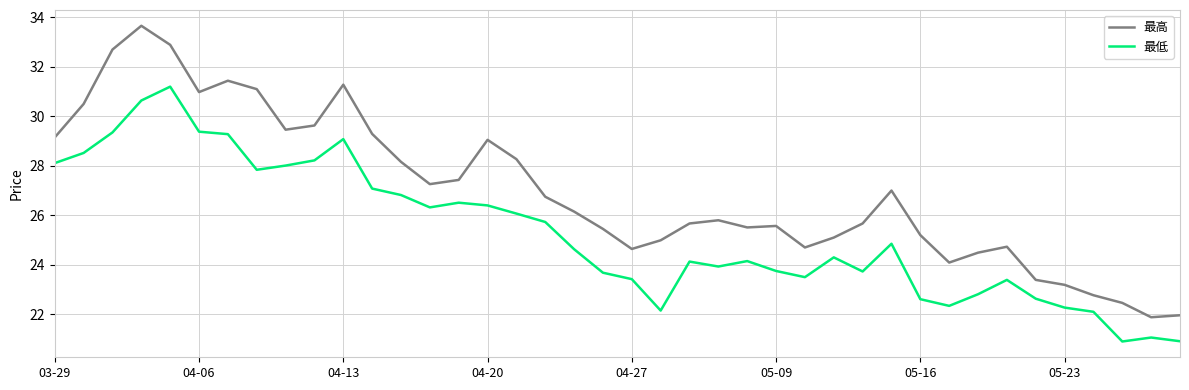

List the series in order of their overall mean, highest first.

最高, 最低